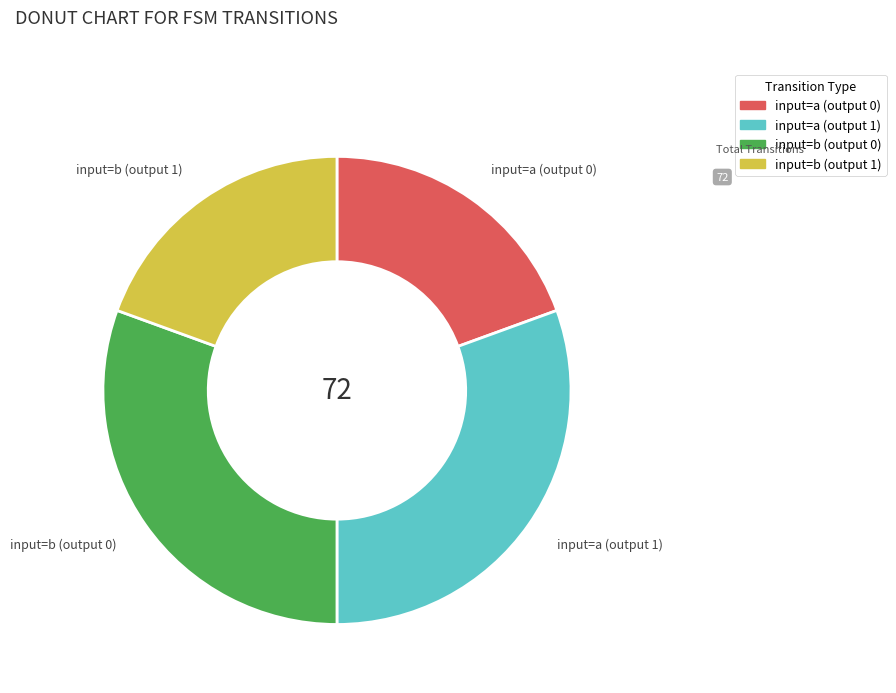

What is the ratio of the value at input=a (output 1) to the value at input=a (output 0)?

1.6